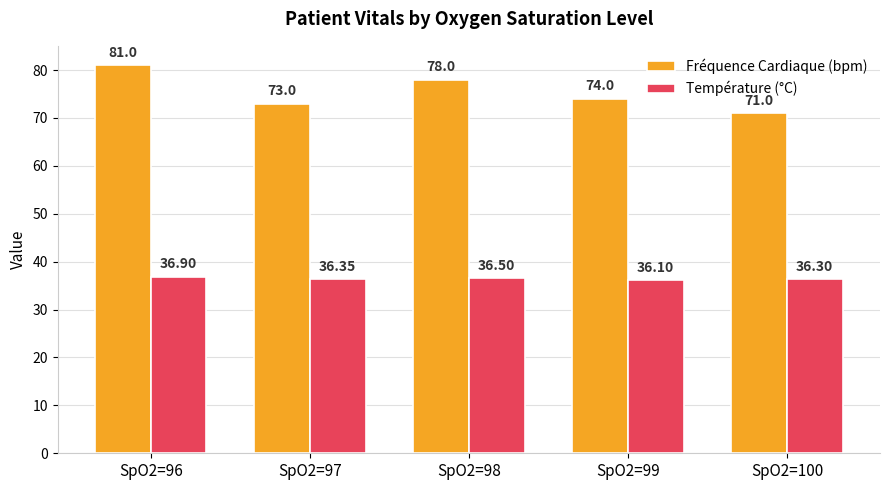

Reading right to left, transcribe all the data shown in this chart.

Fréquence Cardiaque (bpm): 71.0	74.0	78.0	73.0	81.0
Température (°C): 36.3	36.1	36.5	36.4	36.9